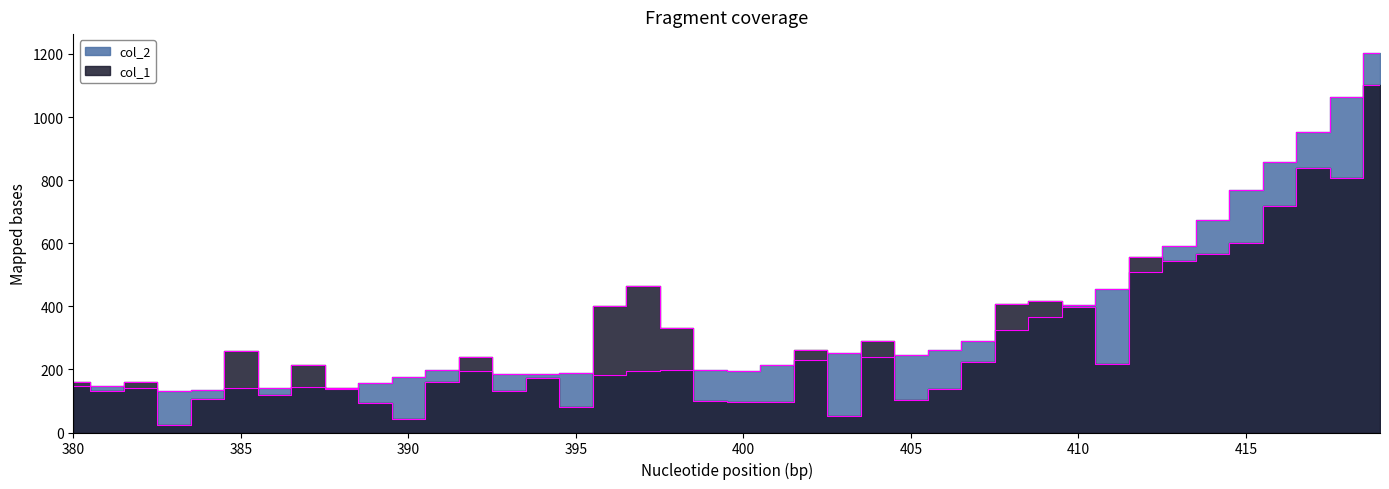

Where does the col_2 series first go above 198?

398